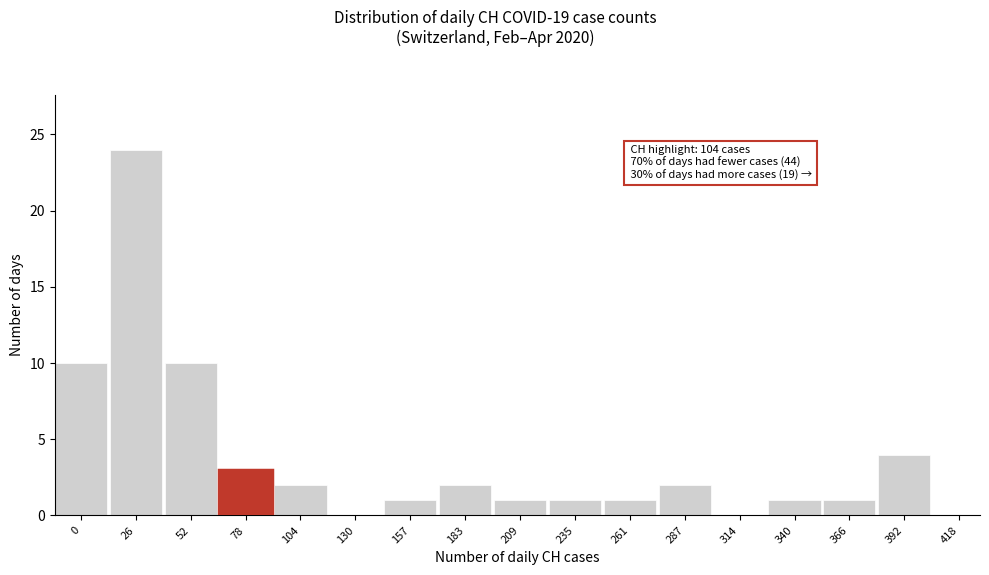

Reading right to left, what are all the values shown in this chart?

418=0	392=4	366=1	340=1	314=0	287=2	261=1	235=1	209=1	183=2	157=1	130=0	104=2	78=3	52=10	26=24	0=10